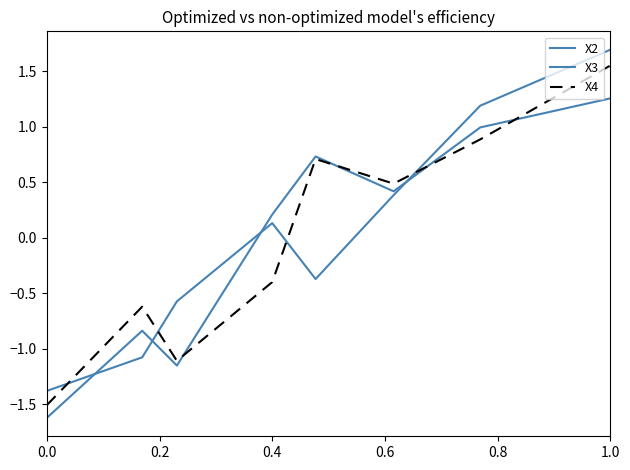

Does the chart display data point markers on the line(s)?

No